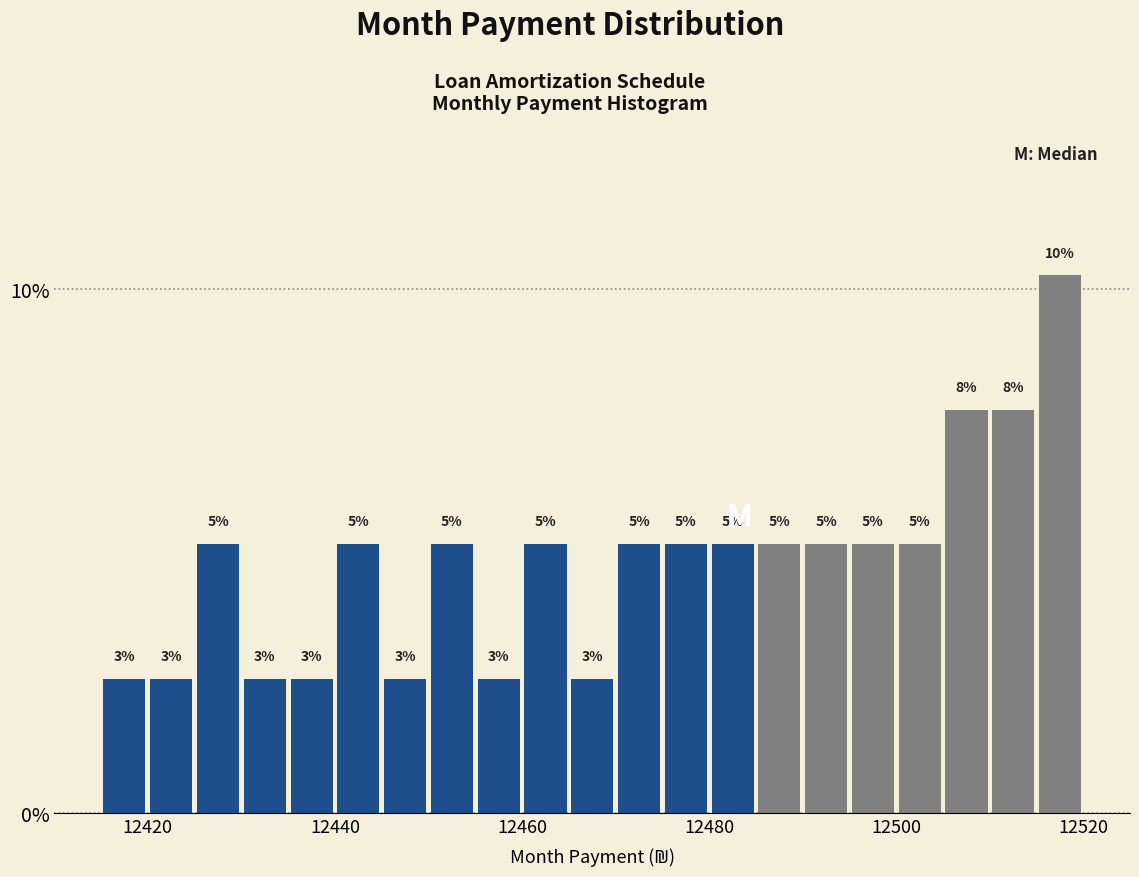

Read against the x-axis, roughly where is the centre of the tallest bar?

12518